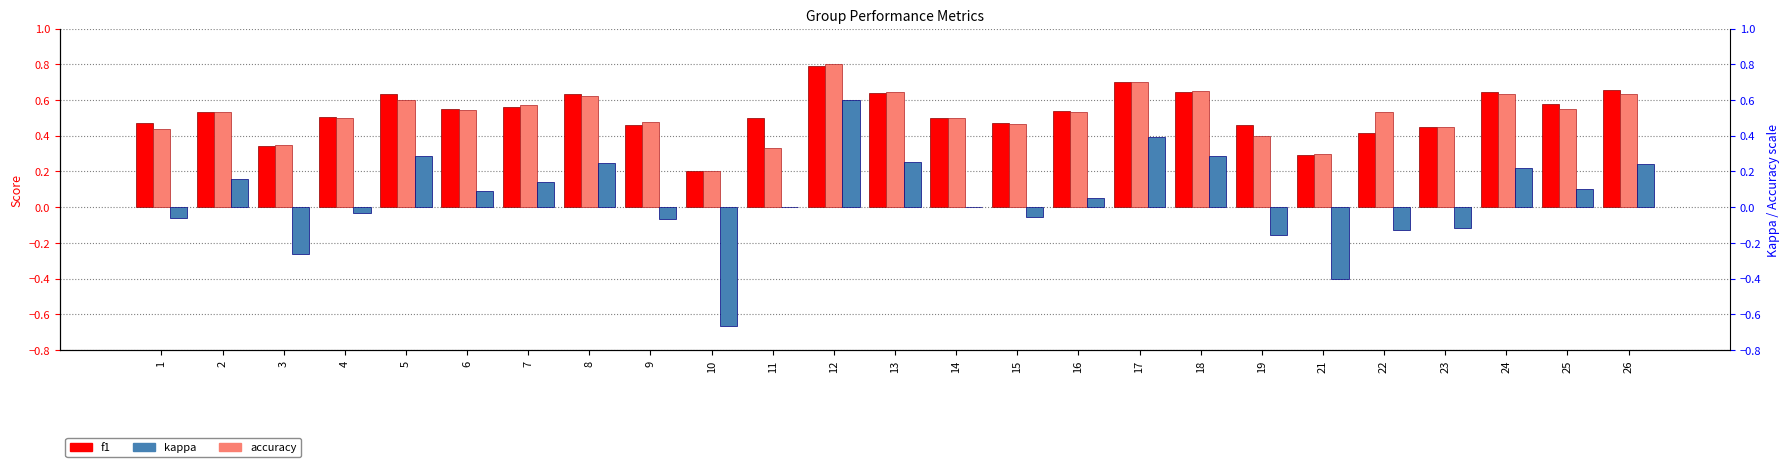

At which category is the sum across all series the highest?

12